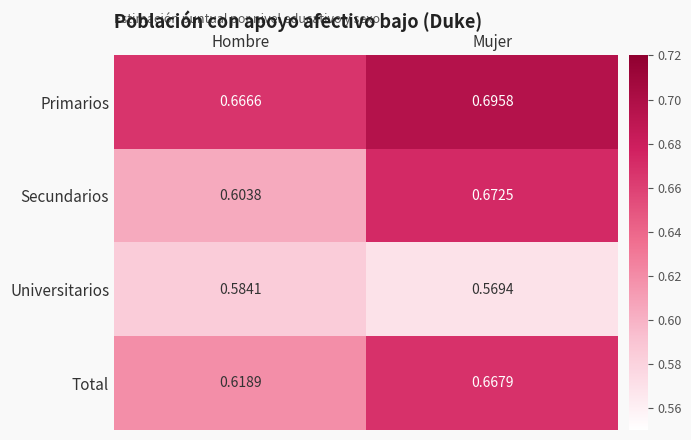

Where is Total nearest to the value 0?

Hombre